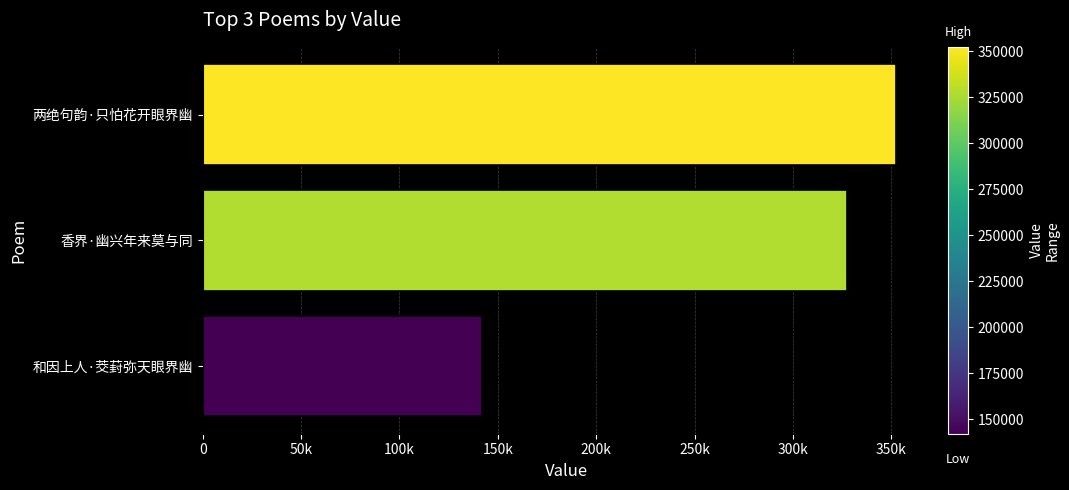

Rank the categories by value from highest to lowest.

两绝句韵·只怕花开眼界幽, 香界·幽兴年来莫与同, 和因上人·茭葑弥天眼界幽